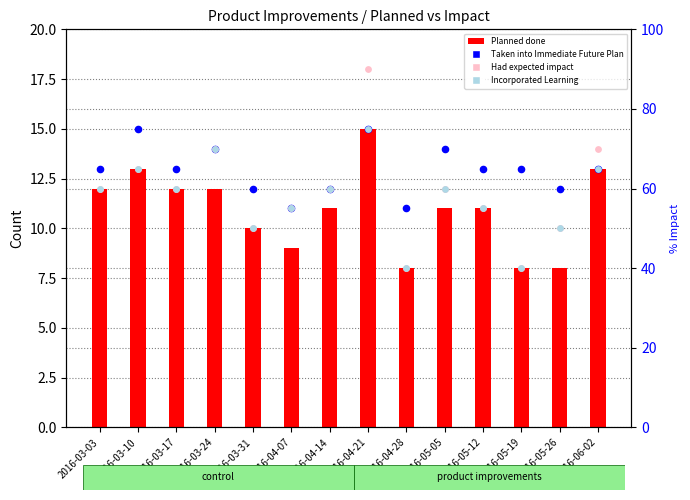

Which series has the largest total across all categories?

Taken into Immediate Future Plan